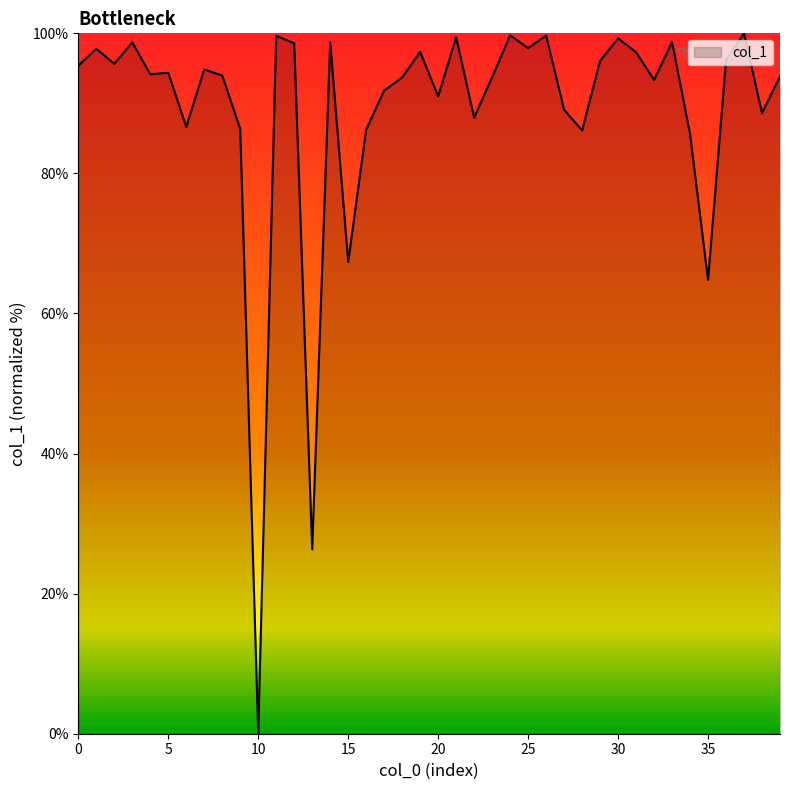

What is the difference between the maximum and minimum values?

100.0